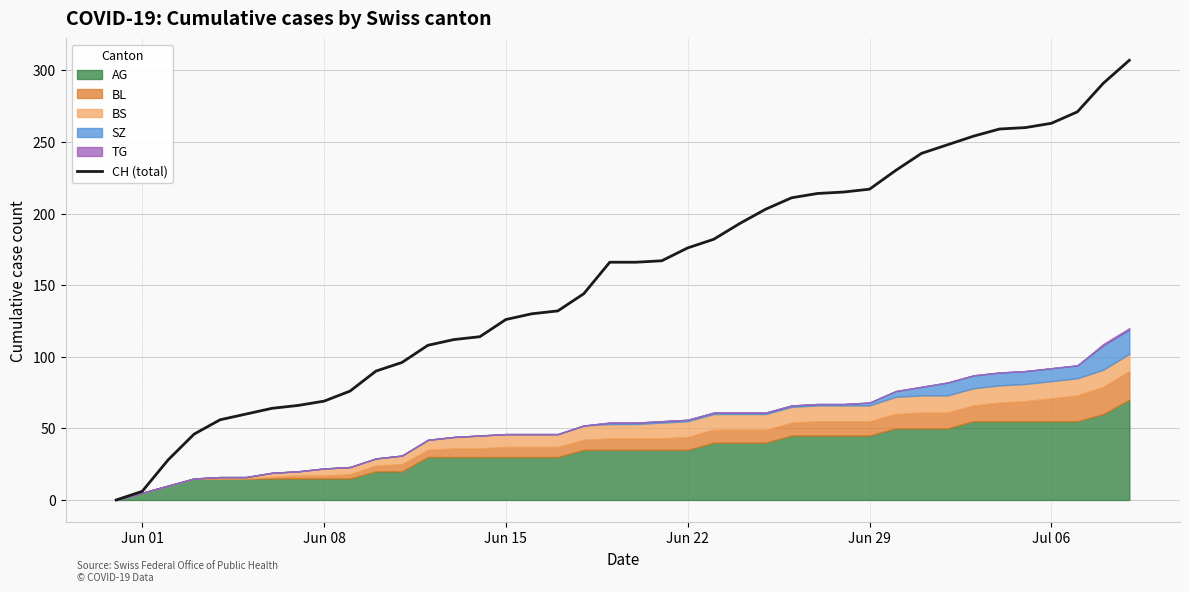

Is it true that CH (total) equals 122 at Jun 08?

False